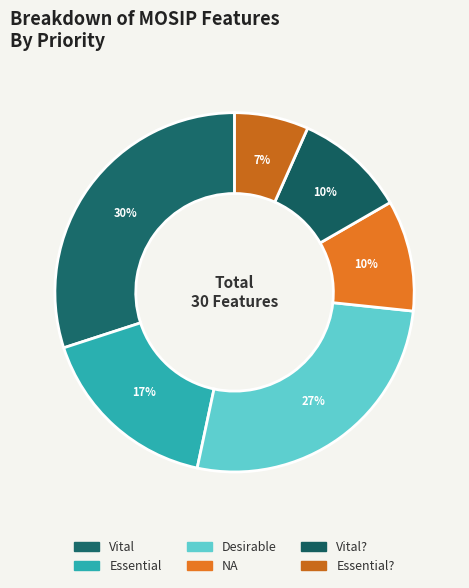

How many slices are in this pie chart?

6